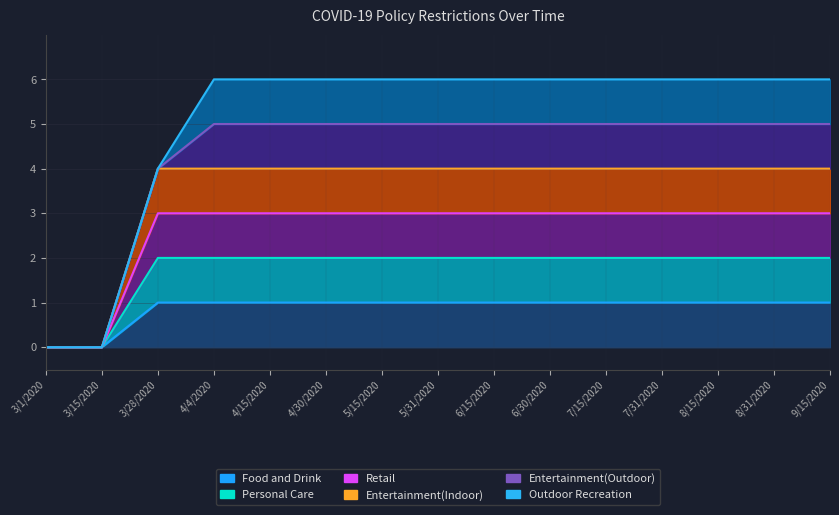

The Food and Drink series shows 1 at 7/15/2020. True or false?

True